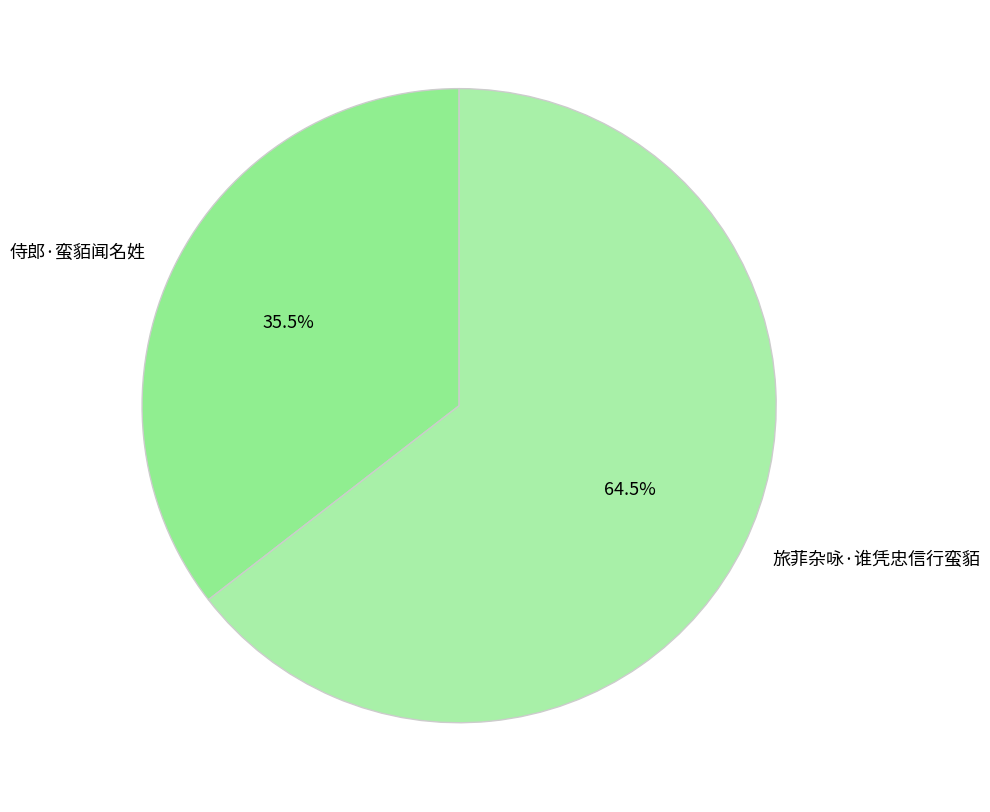

To the nearest percent, what is the combined percentage of 侍郎·蛮貊闻名姓 and 旅菲杂咏·谁凭忠信行蛮貊?

100%